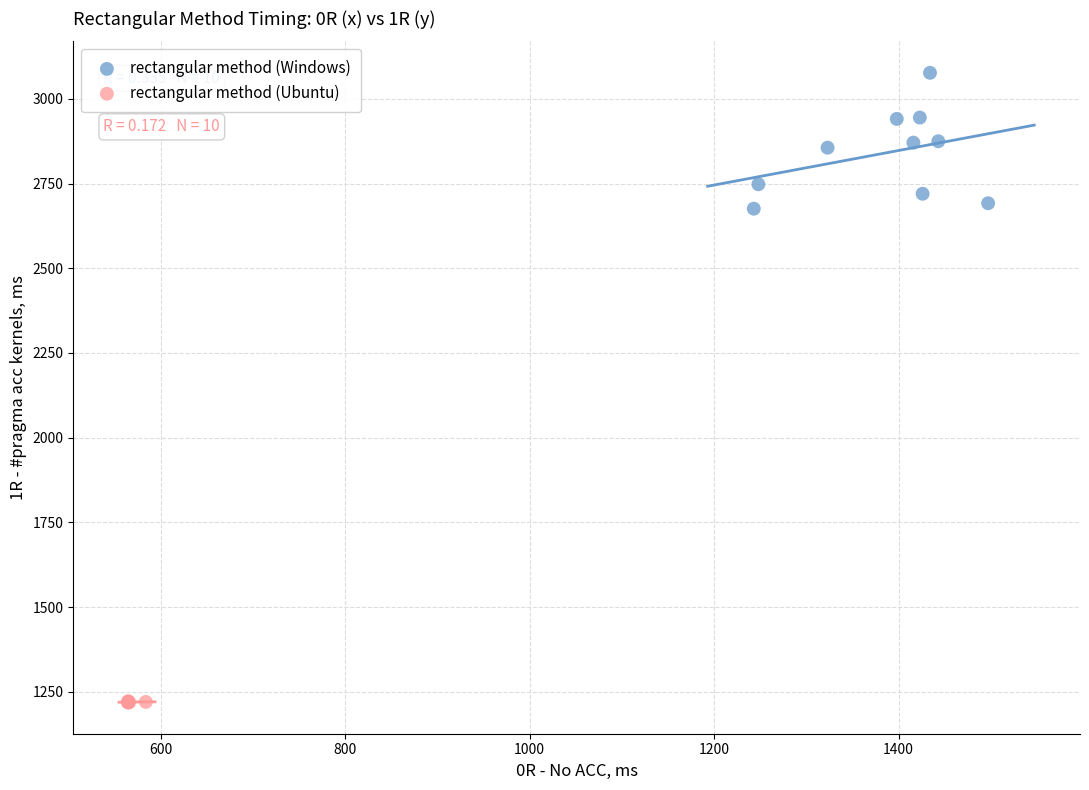

What are all the series names shown in the legend?

rectangular method (Windows), rectangular method (Ubuntu)